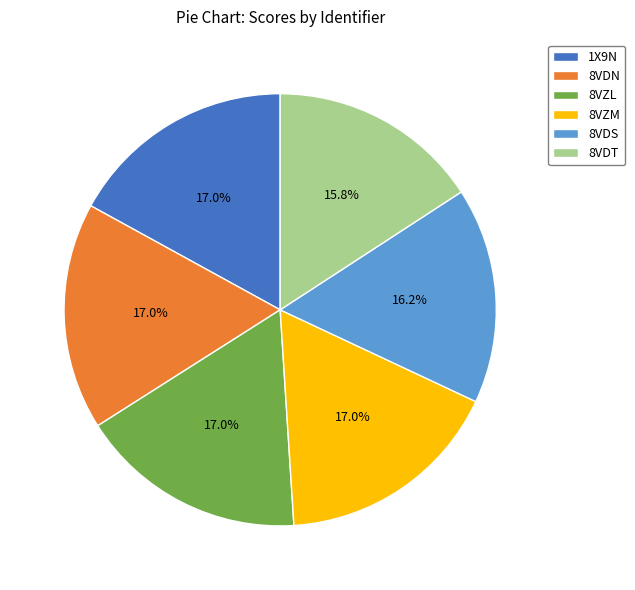

What percentage do 8VDS and 8VDT together represent?

32.0%